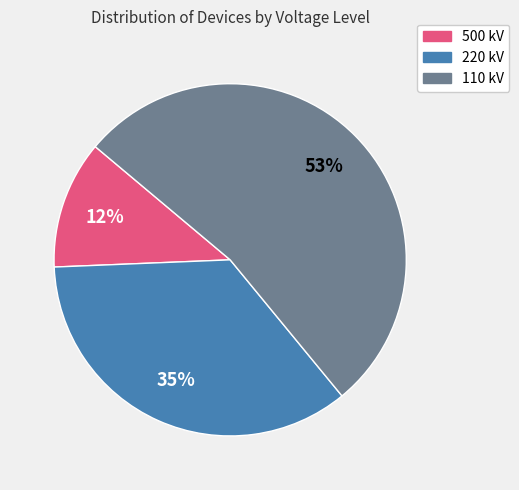

To the nearest percent, what portion does 110 kV represent?

53%